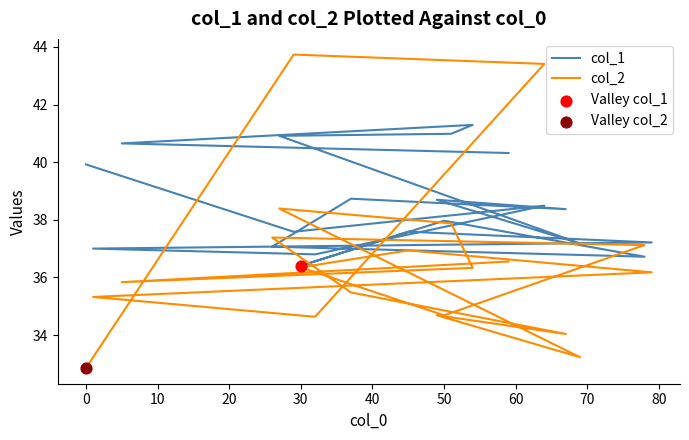

Which series has the largest total across all categories?

col_1